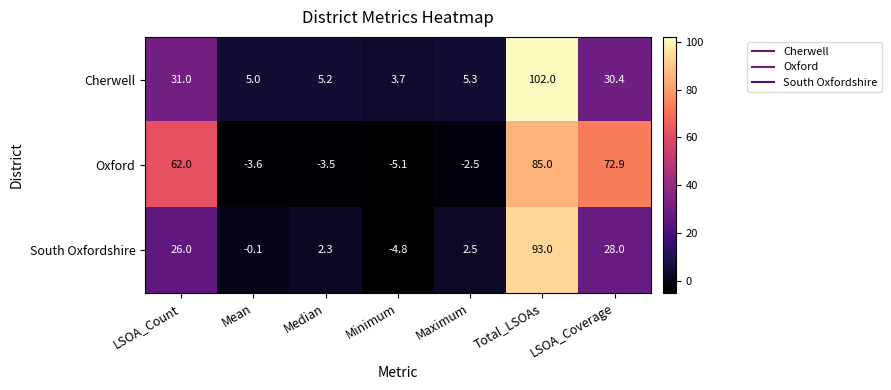

What value does the South Oxfordshire series have at Median?

2.3